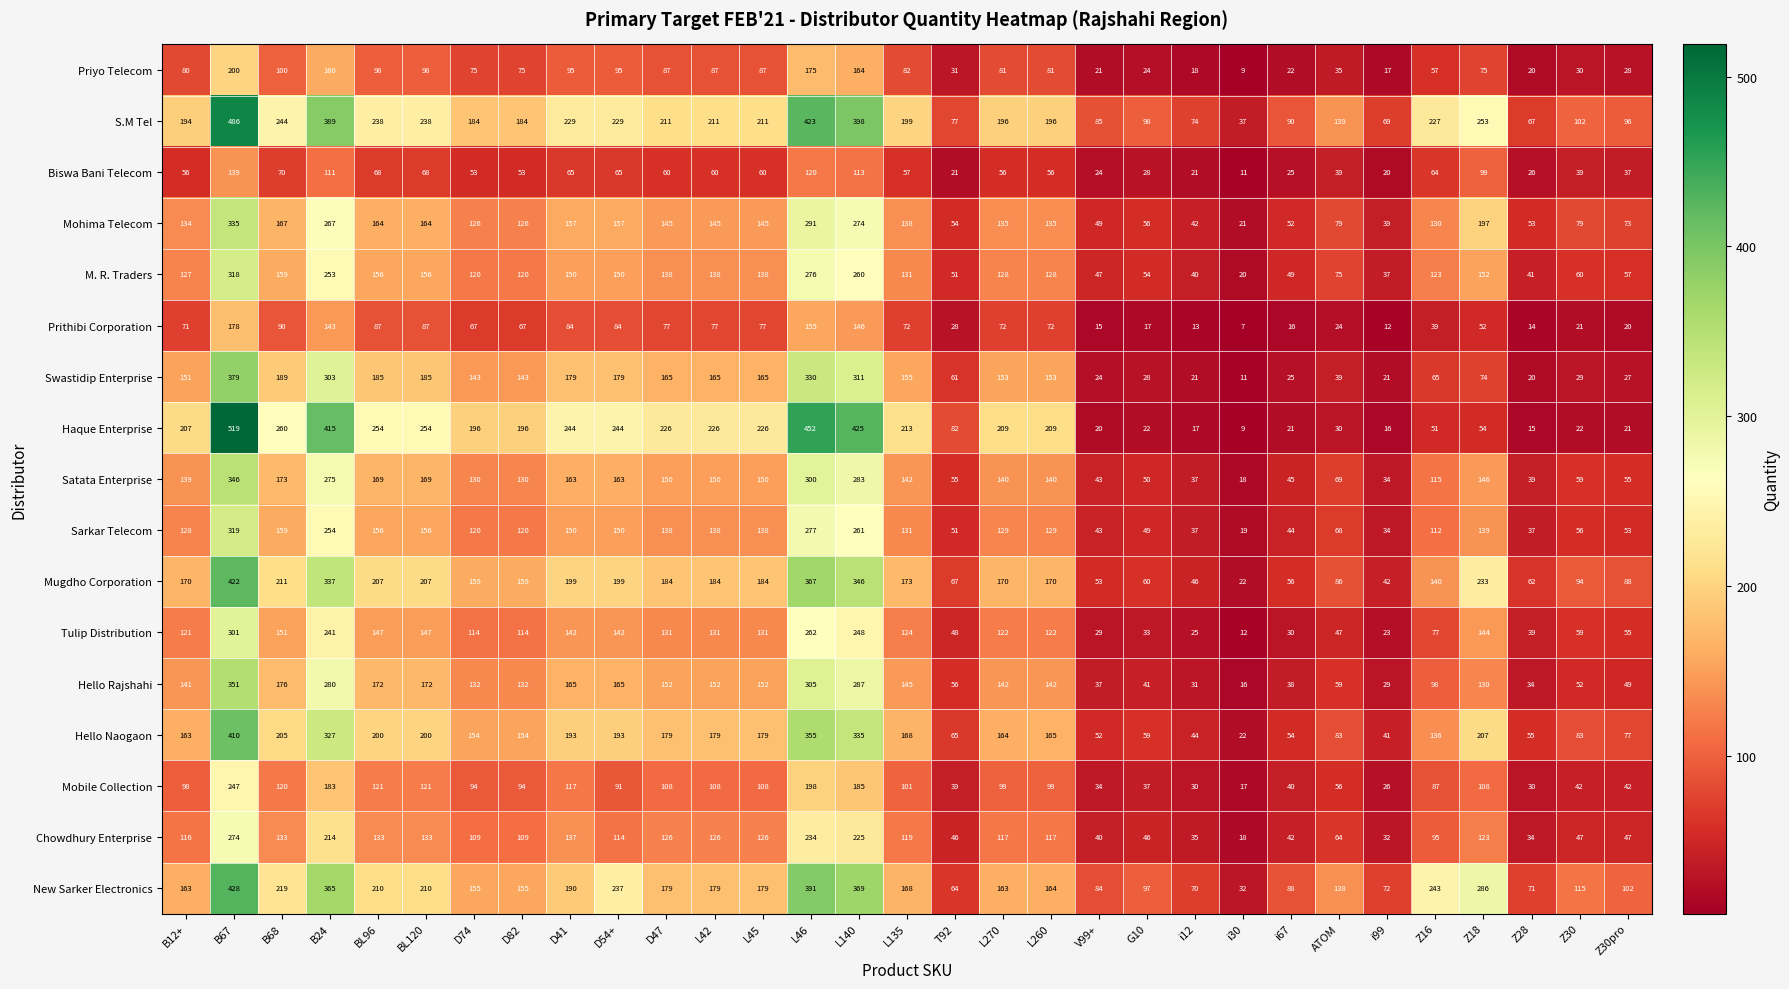

Where is Haque Enterprise nearest to the value 264?

B68